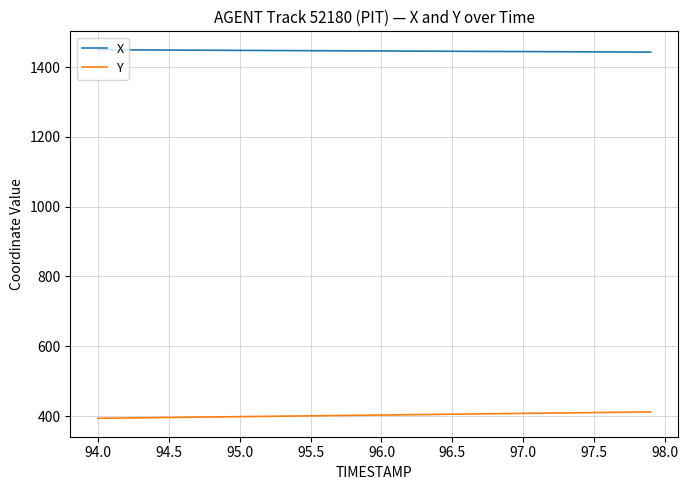

True or false: Y and X cross at least once.

False